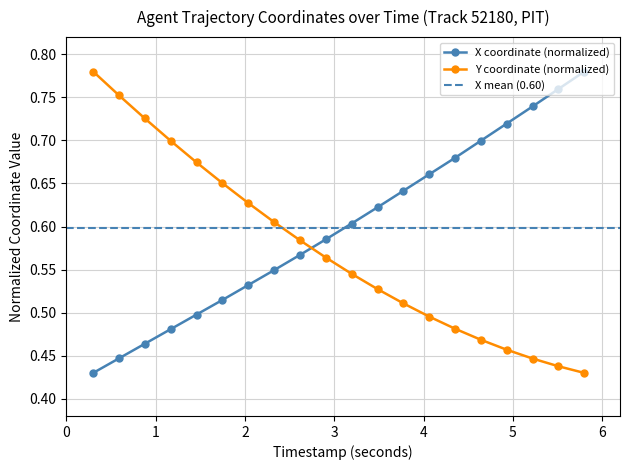

Is this an area chart (filled region under the line)?

No